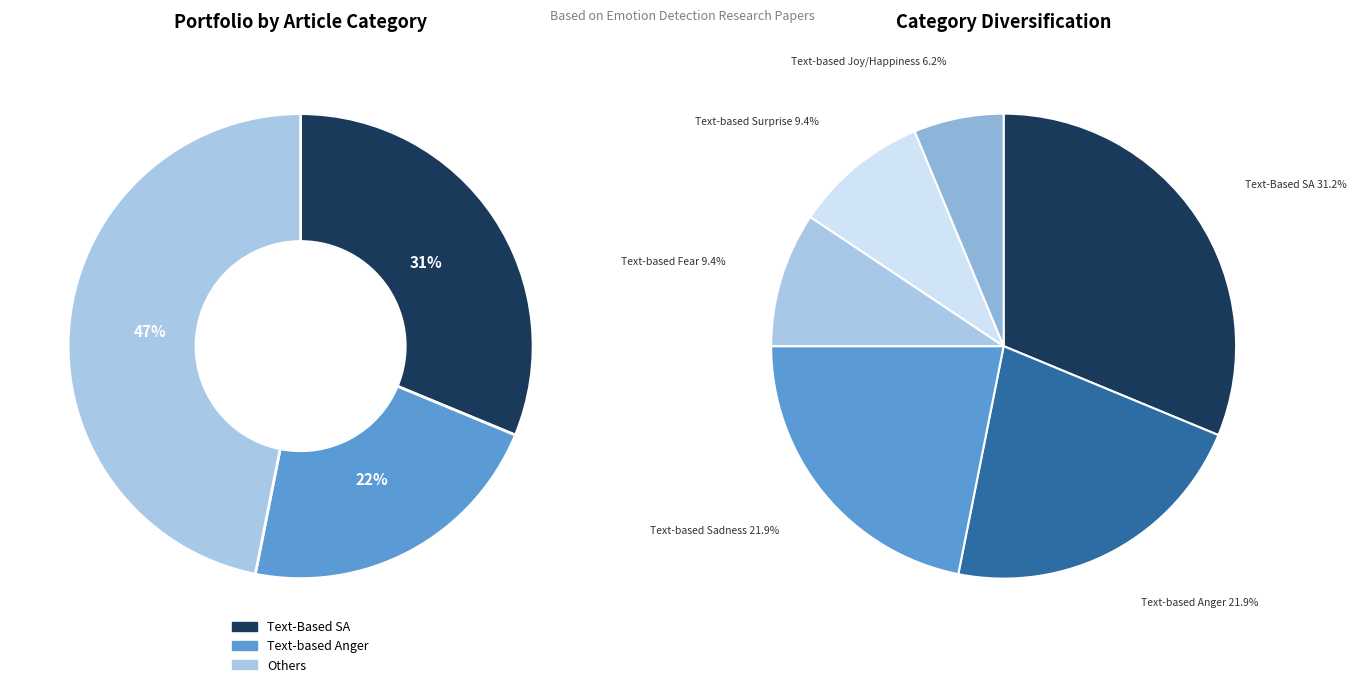

How many slices are in this pie chart?

6